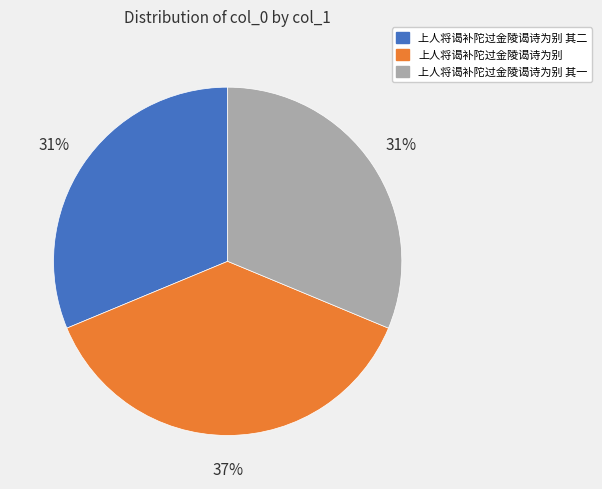

Does 上人将谒补陀过金陵谒诗为别 其一 account for over 50% of the chart?

No